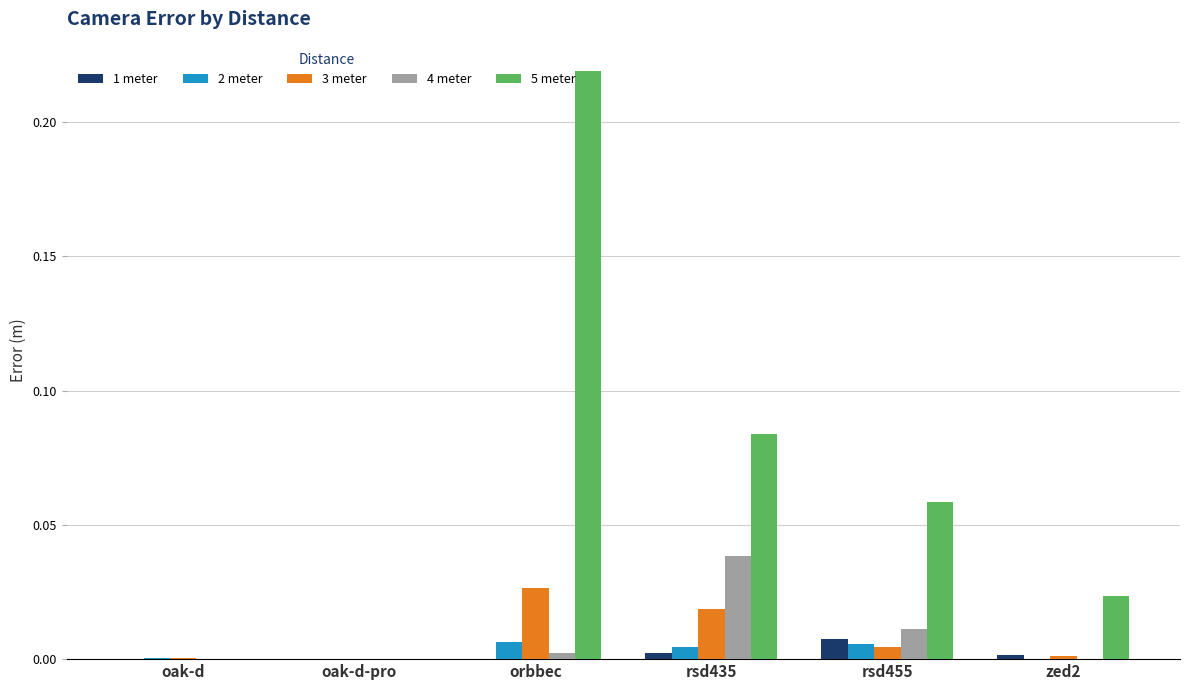

The value of 3 meter at oak-d-pro is 0.0. True or false?

True